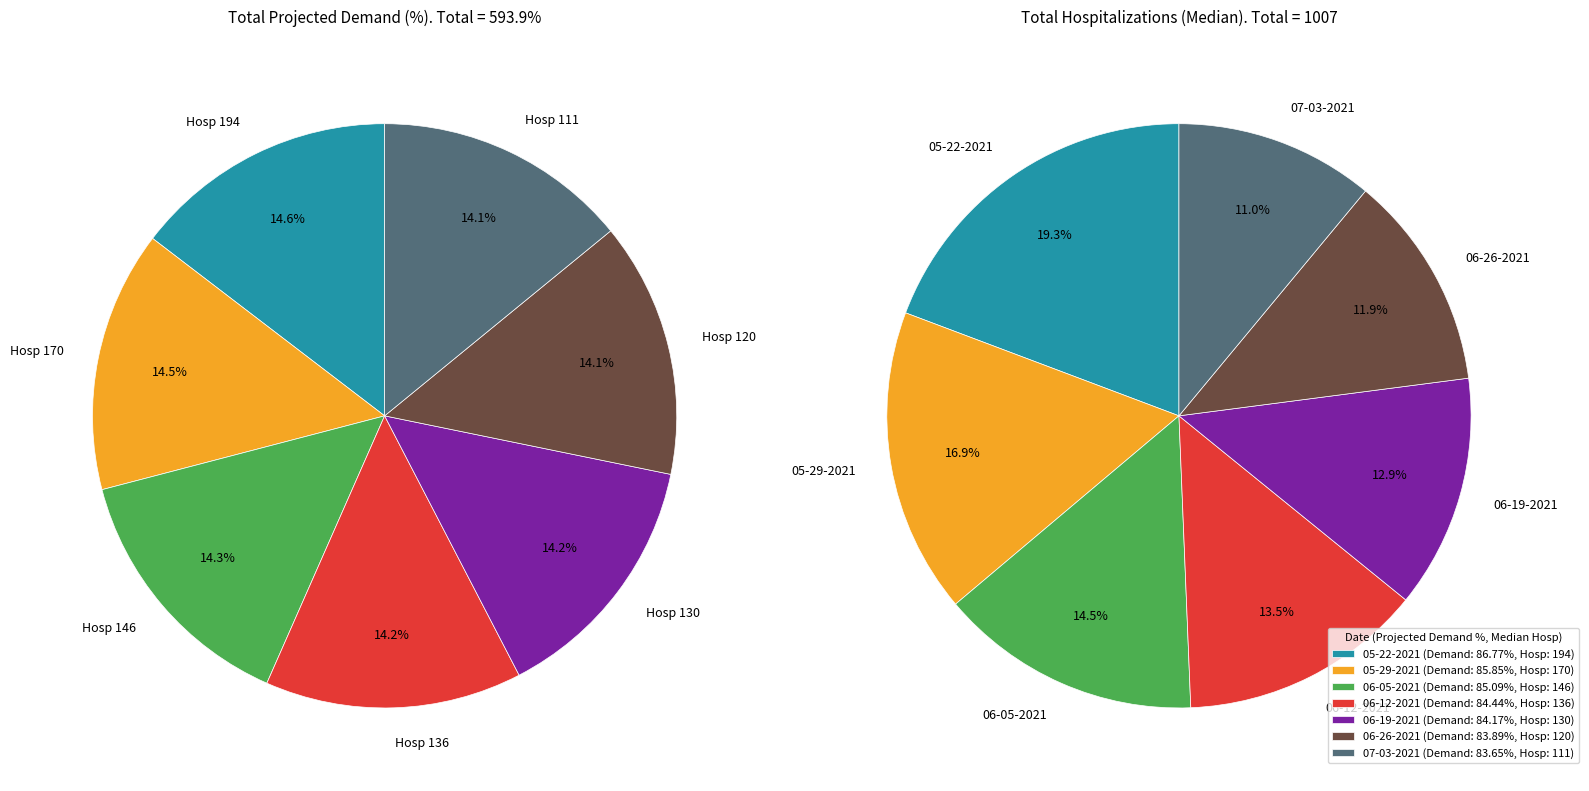

What portion of the pie excludes 07-03-2021?

85.9%